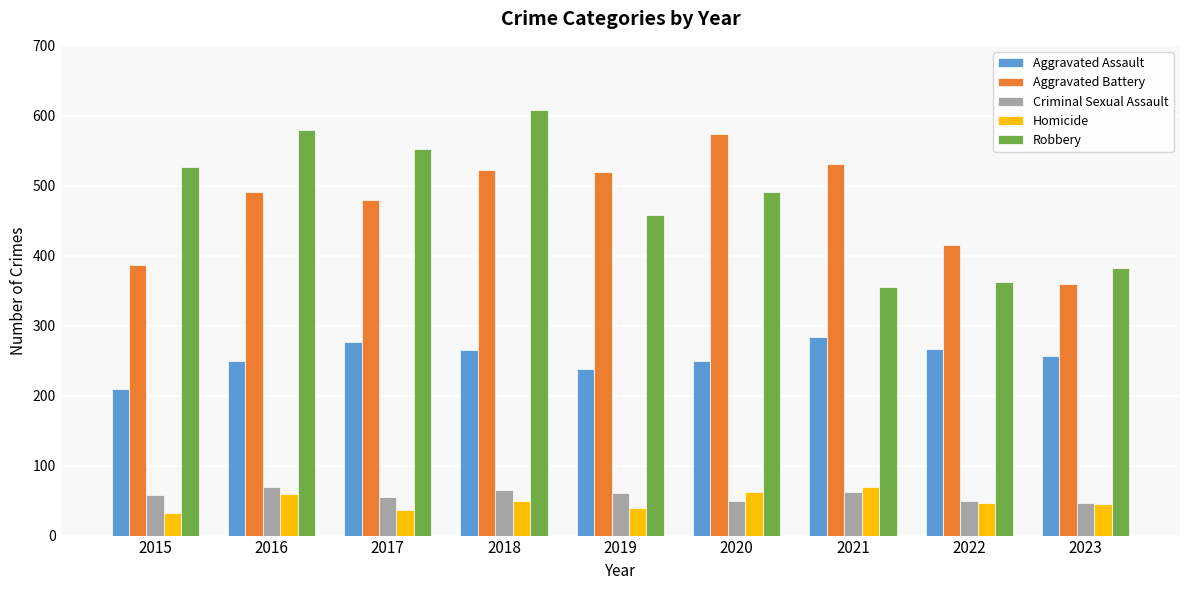

What is the sum of all Homicide values?

441